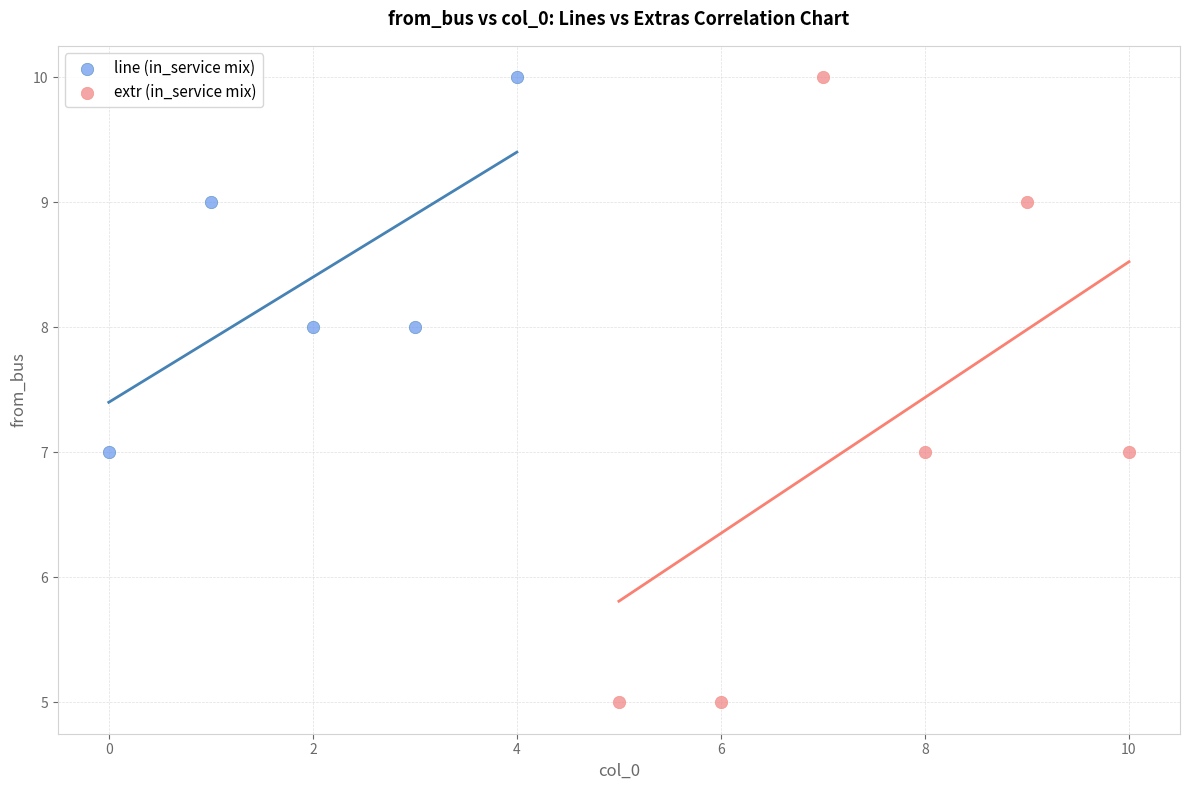

Which series has the widest spread of Y values?

extr (in_service mix)